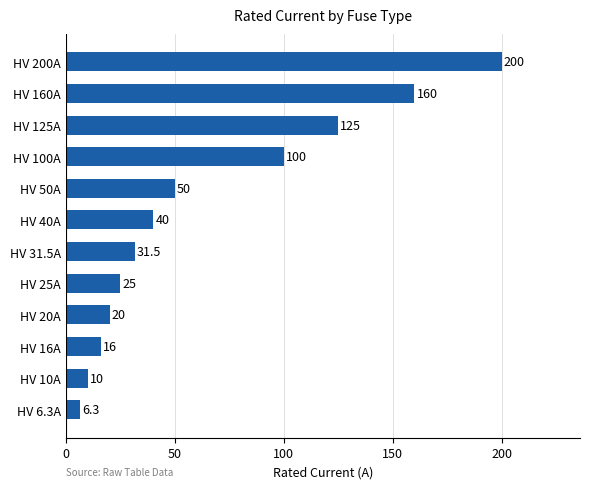

Which label corresponds to the largest value in the chart?

HV 200A